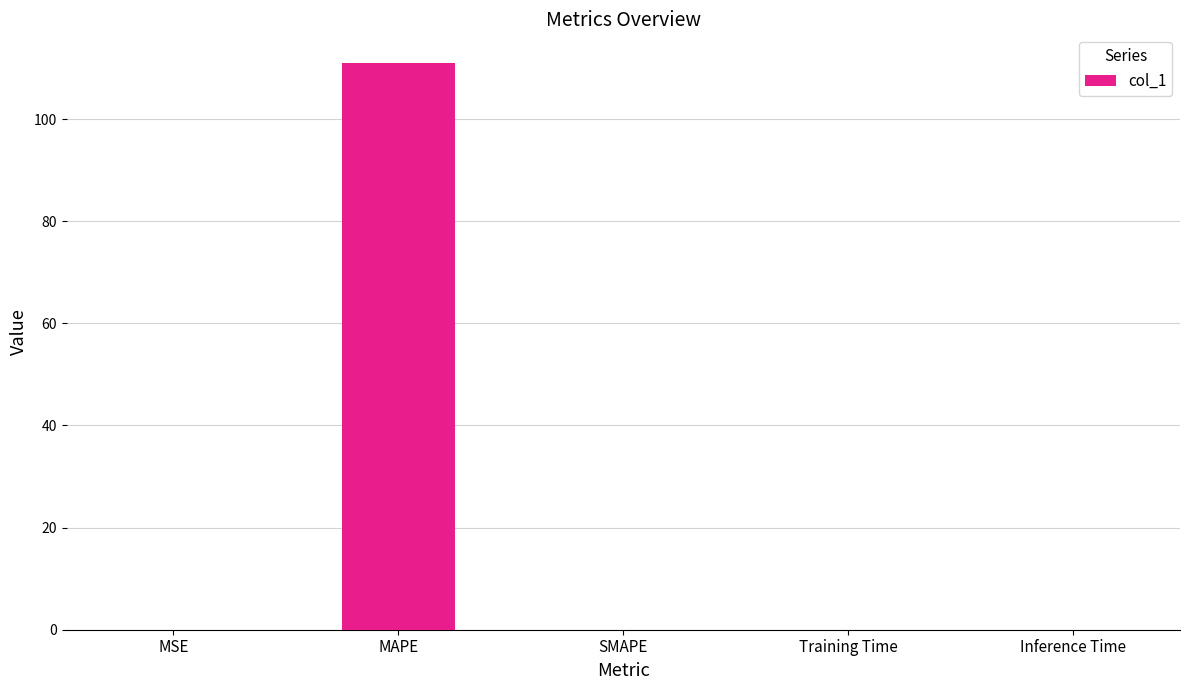

Which has a higher value, MAPE or Inference Time?

MAPE